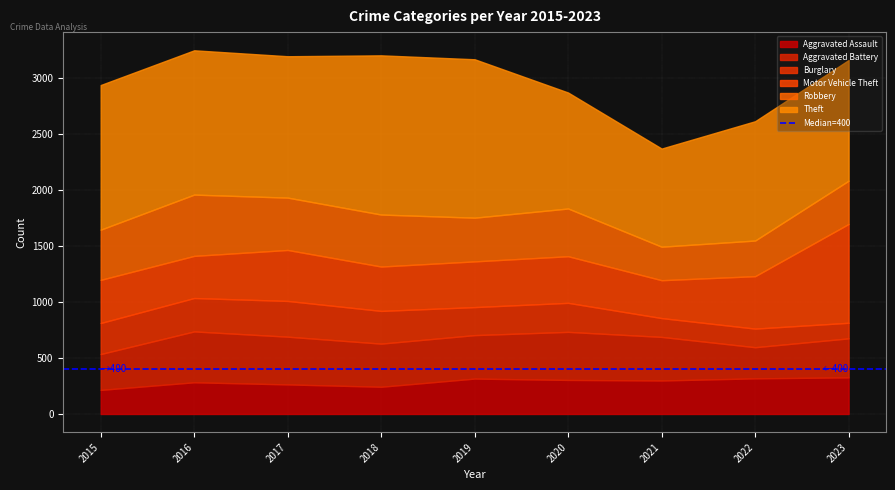

Where does the Aggravated Battery series first go above 388?

2016